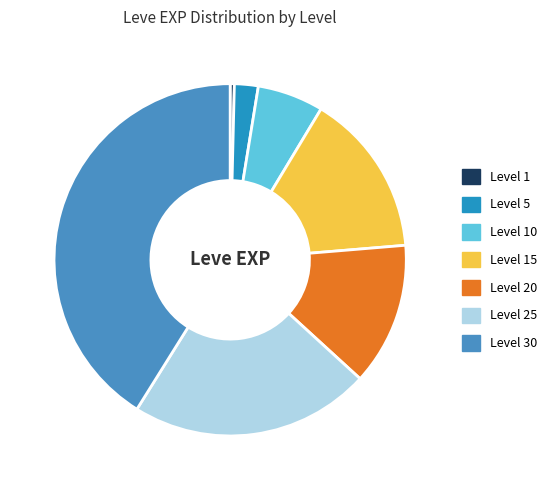

Which has a higher value, Level 20 or Level 10?

Level 20